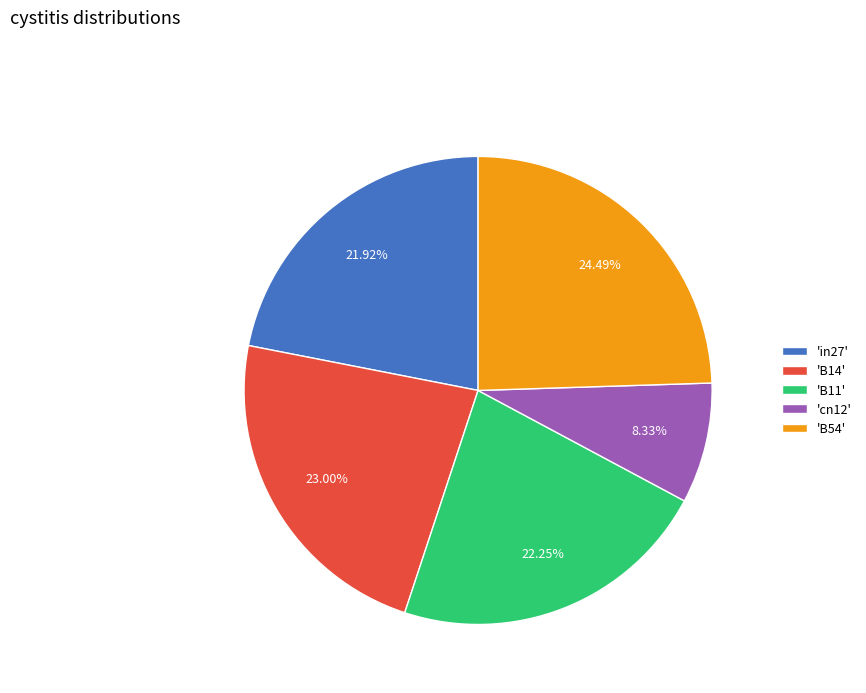

Which has a higher value, 'B11' or 'cn12'?

'B11'